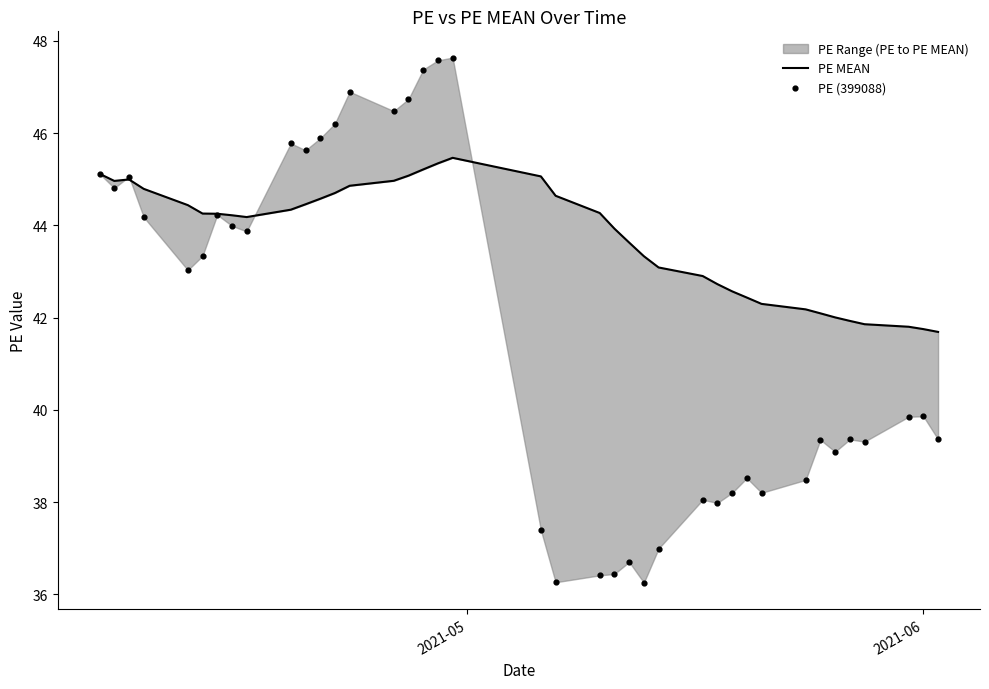

At how many categories does at least one series exceed 36?

39